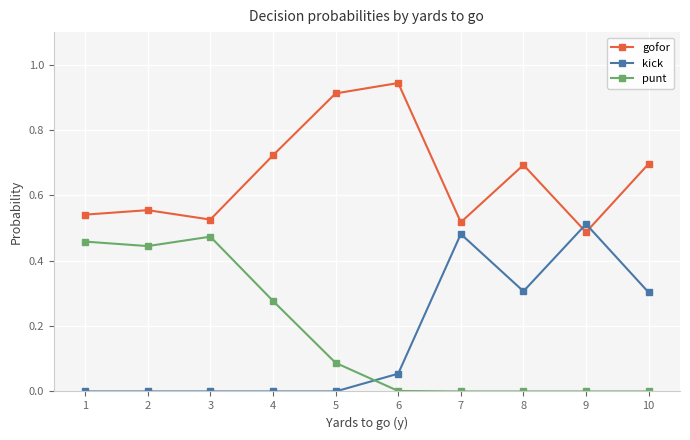

At which category does the chart reach its peak across all series?

6